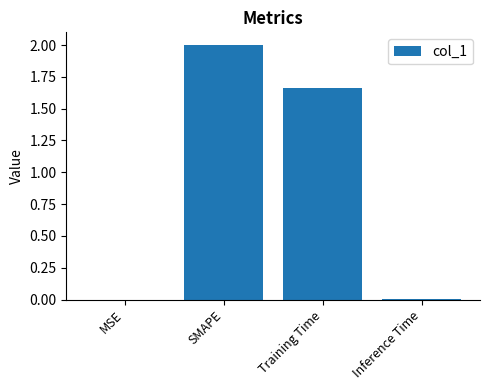

Read the value at SMAPE.

2.0